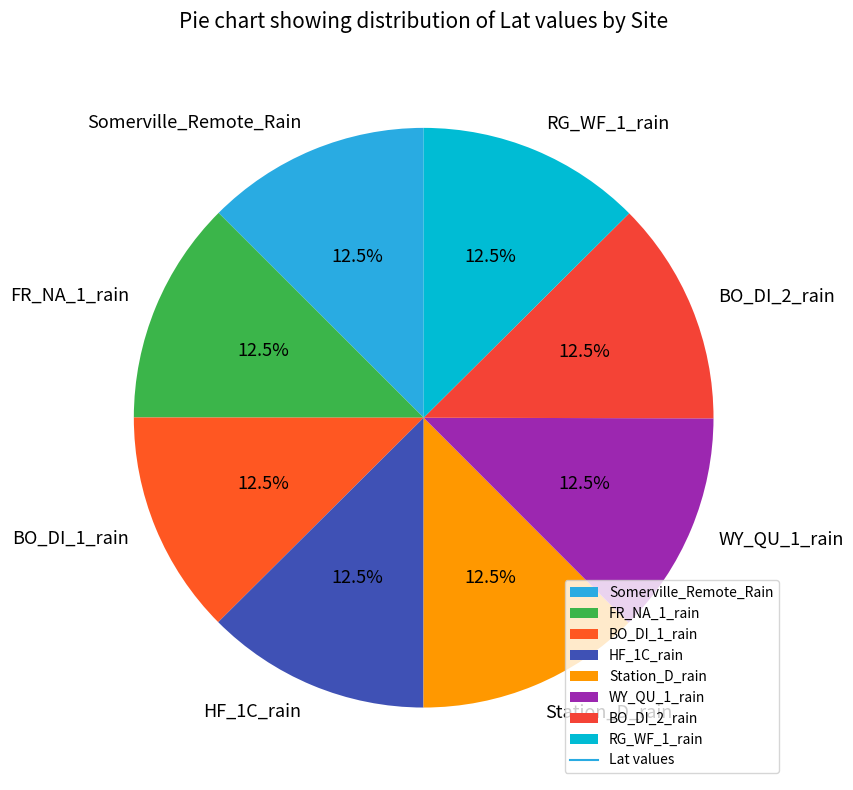

How much of the chart is everything except Somerville_Remote_Rain?

87.5%